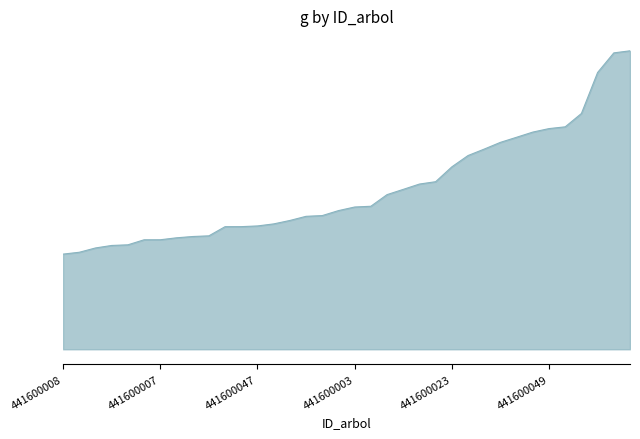

What is the difference between the second highest and second lowest values?

482.7